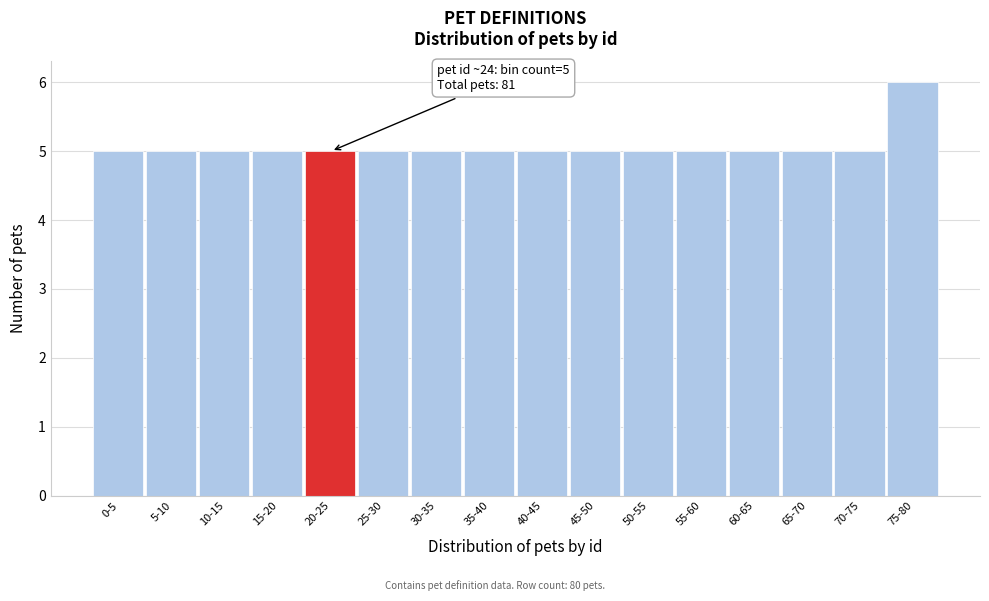

Reading left to right, what are all the values shown in this chart?

5	5	5	5	5	5	5	5	5	5	5	5	5	5	5	6